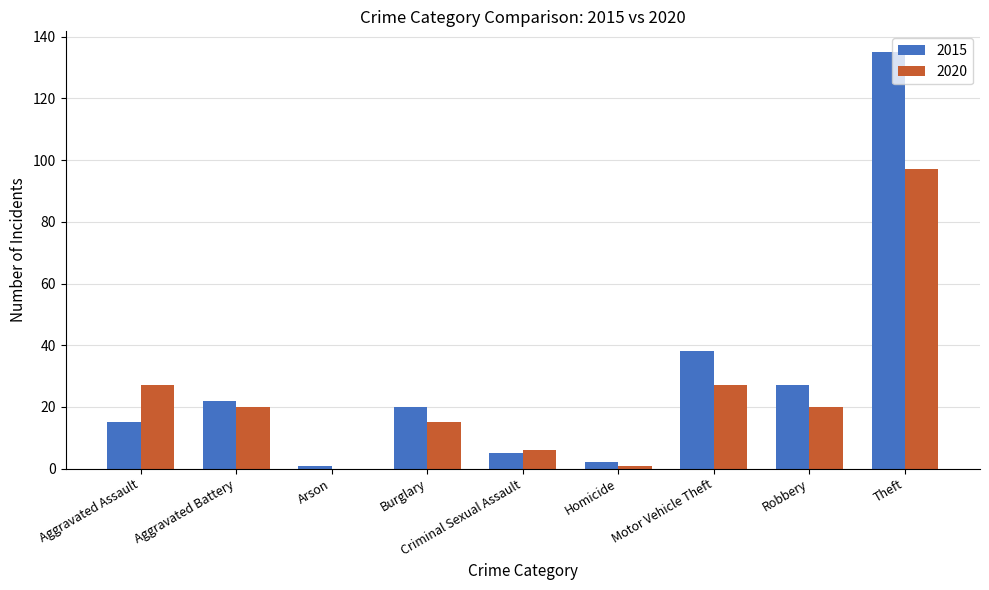

Which series has the largest range (max minus min)?

2015